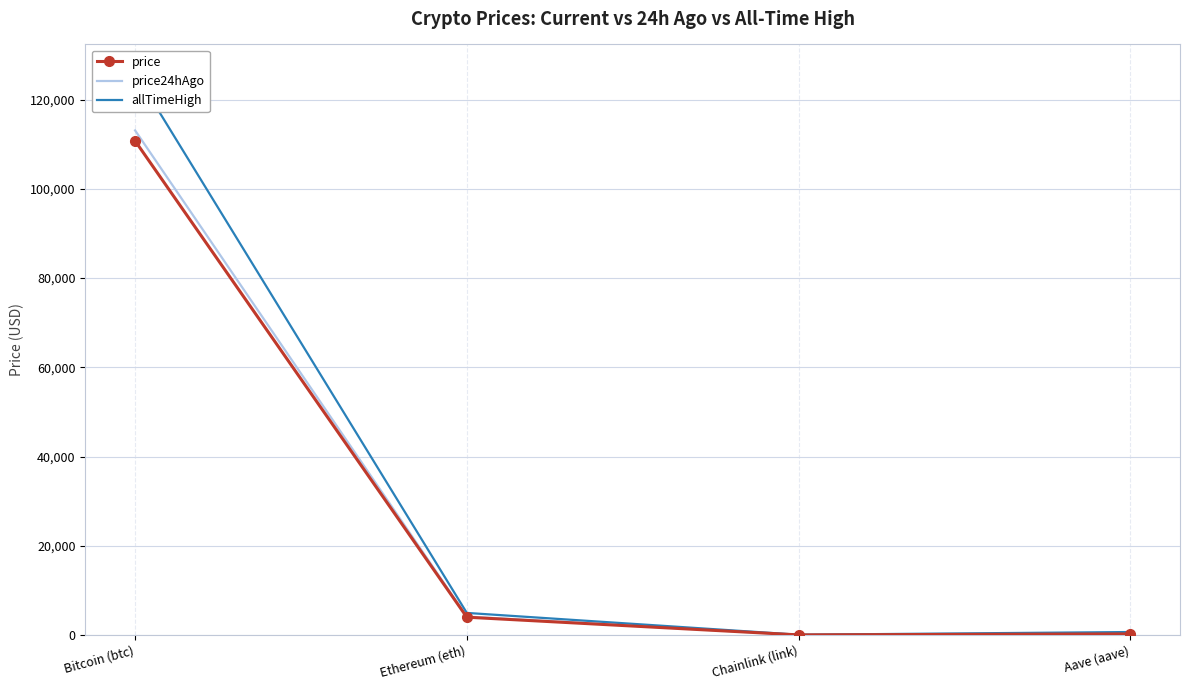

Is it true that allTimeHigh equals 4946.1 at Ethereum (eth)?

True